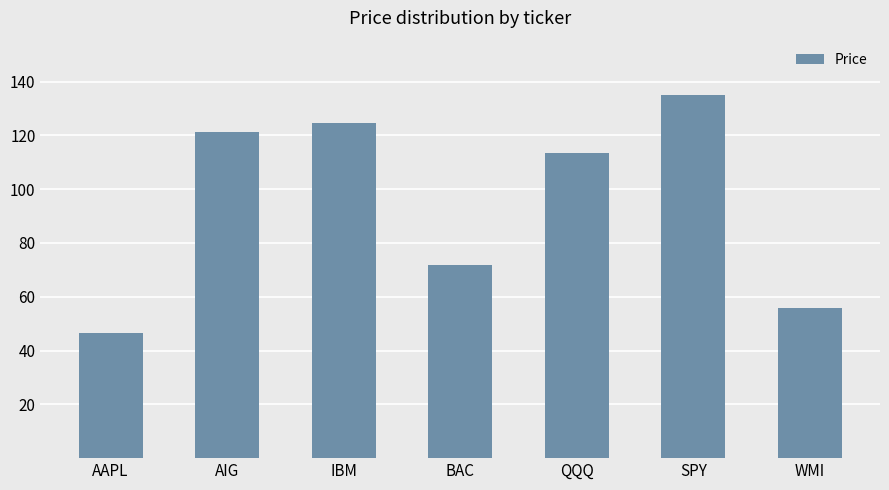

Approximately how many times larger is the value at SPY compared to IBM?

1.1